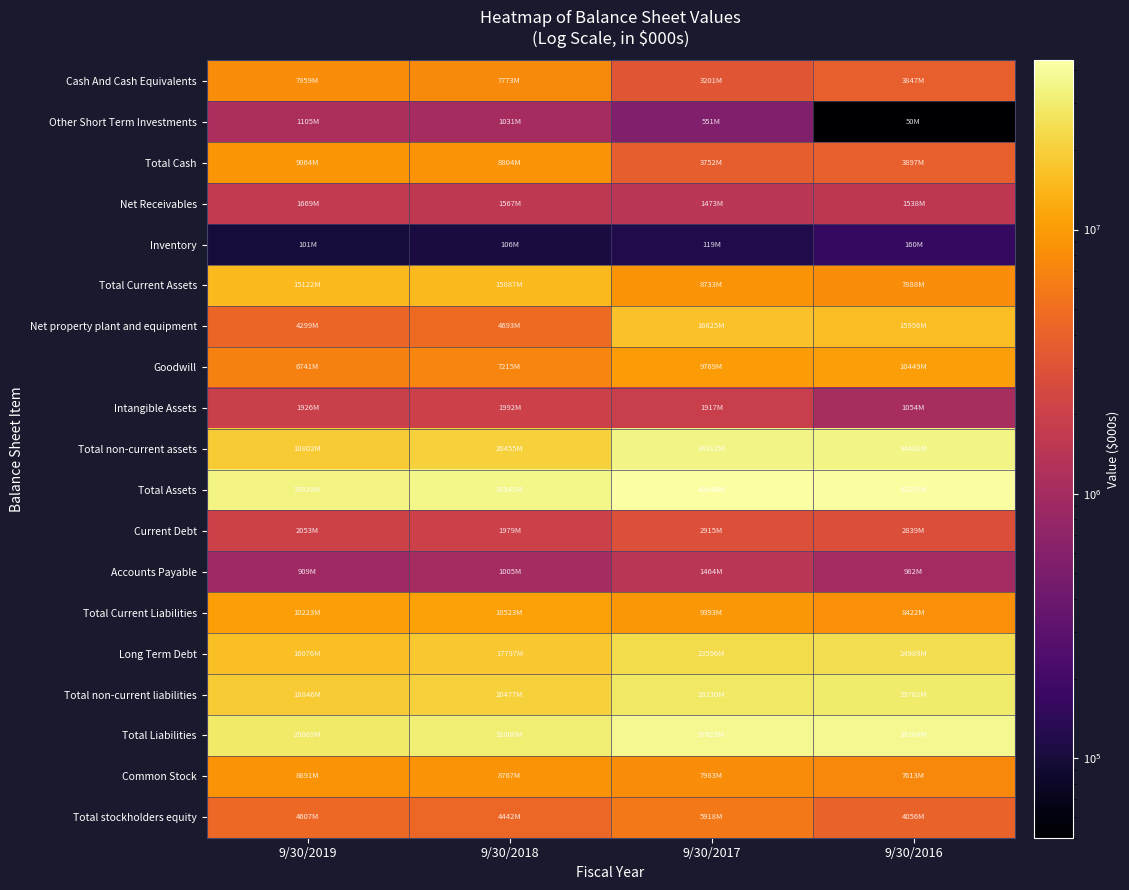

Reading left to right, list all the values displayed in this chart.

Cash And Cash Equivalents: 9/30/2019=7959000	9/30/2018=7773000	9/30/2017=3201000	9/30/2016=3847000
Other Short Term Investments: 9/30/2019=1105000	9/30/2018=1031000	9/30/2017=551000	9/30/2016=50000
Total Cash: 9/30/2019=9064000	9/30/2018=8804000	9/30/2017=3752000	9/30/2016=3897000
Net Receivables: 9/30/2019=1669000	9/30/2018=1567000	9/30/2017=1473000	9/30/2016=1538000
Inventory: 9/30/2019=101000	9/30/2018=106000	9/30/2017=119000	9/30/2016=160000
Total Current Assets: 9/30/2019=15122000	9/30/2018=15087000	9/30/2017=8733000	9/30/2016=7888000
Net property plant and equipment: 9/30/2019=4299000	9/30/2018=4693000	9/30/2017=16625000	9/30/2016=15956000
Goodwill: 9/30/2019=6741000	9/30/2018=7215000	9/30/2017=9769000	9/30/2016=10449000
Intangible Assets: 9/30/2019=1926000	9/30/2018=1992000	9/30/2017=1917000	9/30/2016=1054000
Total non-current assets: 9/30/2019=18802000	9/30/2018=20455000	9/30/2017=34912000	9/30/2016=34402000
Total Assets: 9/30/2019=33929000	9/30/2018=35545000	9/30/2017=43646000	9/30/2016=42291000
Current Debt: 9/30/2019=2053000	9/30/2018=1979000	9/30/2017=2915000	9/30/2016=2839000
Accounts Payable: 9/30/2019=909000	9/30/2018=1005000	9/30/2017=1464000	9/30/2016=982000
Total Current Liabilities: 9/30/2019=10223000	9/30/2018=10523000	9/30/2017=9393000	9/30/2016=8422000
Long Term Debt: 9/30/2019=16076000	9/30/2018=17797000	9/30/2017=23596000	9/30/2016=24989000
Total non-current liabilities: 9/30/2019=18846000	9/30/2018=20477000	9/30/2017=28230000	9/30/2016=29782000
Total Liabilities: 9/30/2019=29069000	9/30/2018=31000000	9/30/2017=37623000	9/30/2016=38204000
Common Stock: 9/30/2019=8891000	9/30/2018=8767000	9/30/2017=7983000	9/30/2016=7613000
Total stockholders equity: 9/30/2019=4607000	9/30/2018=4442000	9/30/2017=5918000	9/30/2016=4056000